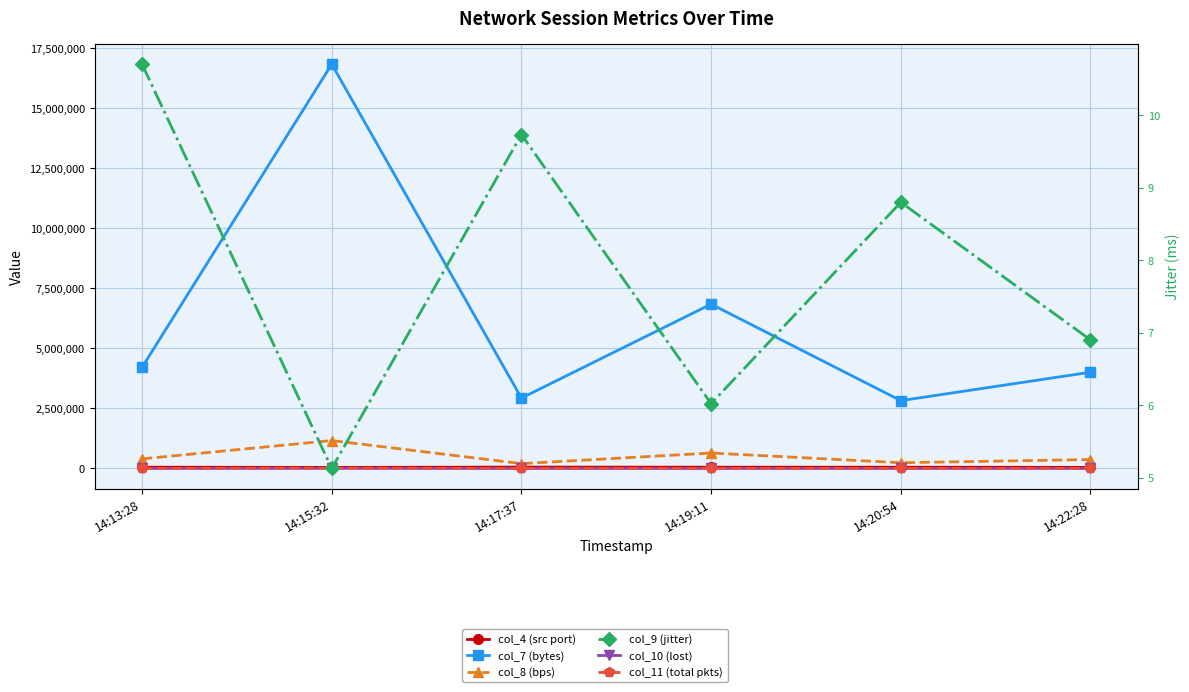

True or false: col_11 (total pkts) and col_9 (jitter) intersect in this chart.

False